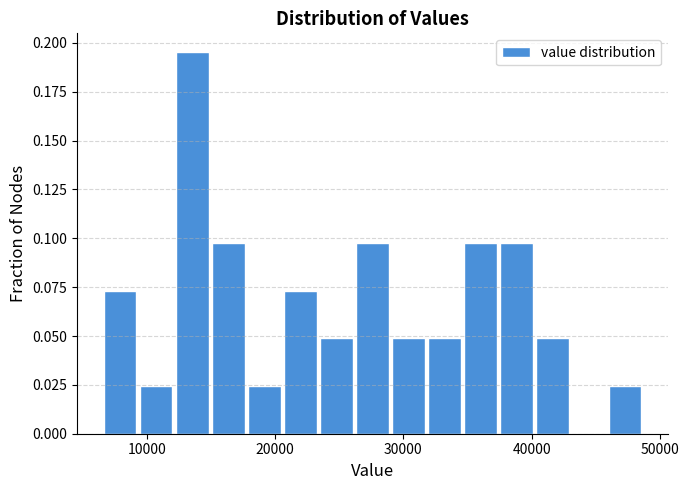

Read against the x-axis, roughly where is the centre of the tallest bar?

14000